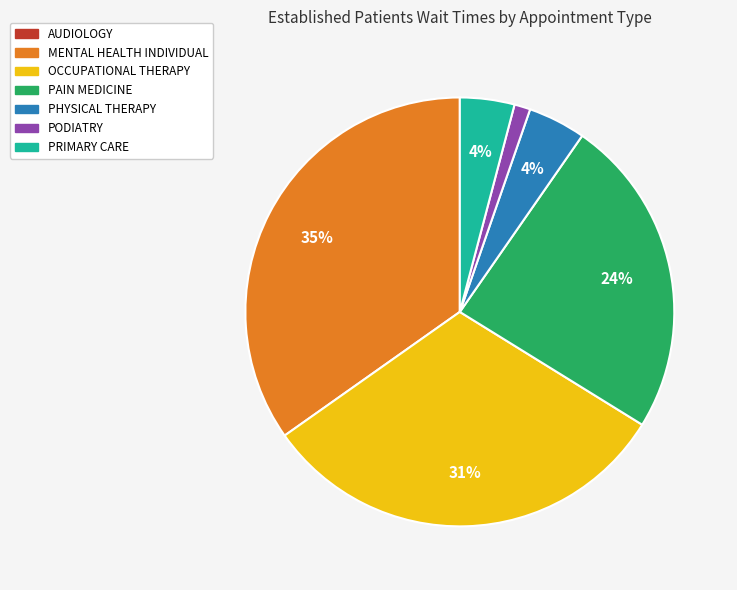

To the nearest percent, what is the difference between the OCCUPATIONAL THERAPY and PHYSICAL THERAPY slice percentages?

27%